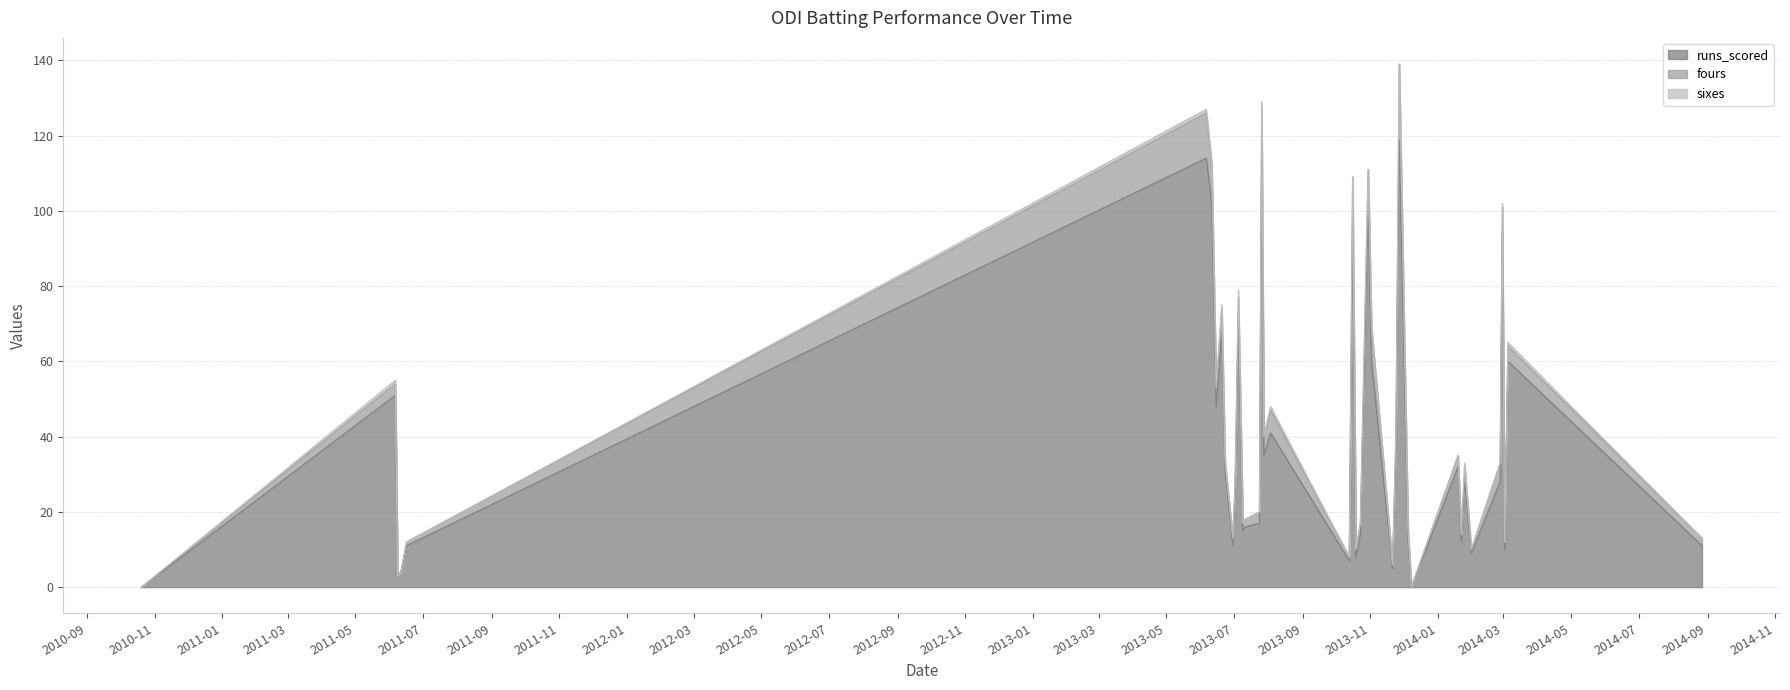

Is it true that fours equals 5 at 2013-07-05?

False